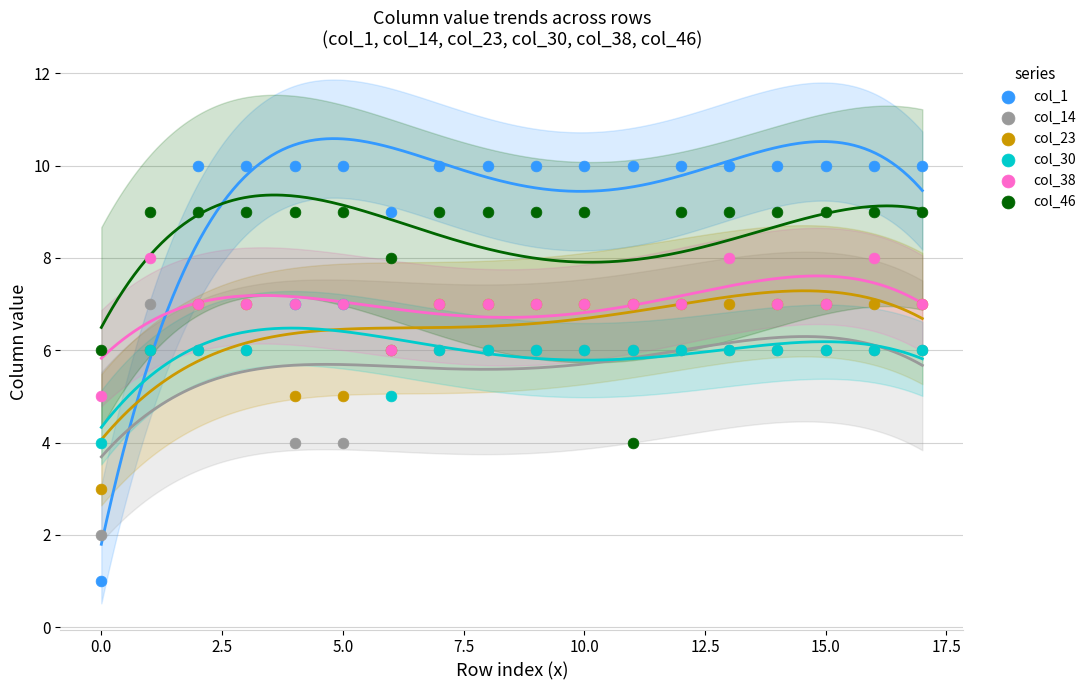

What are all the series names shown in the legend?

col_1, col_14, col_23, col_30, col_38, col_46